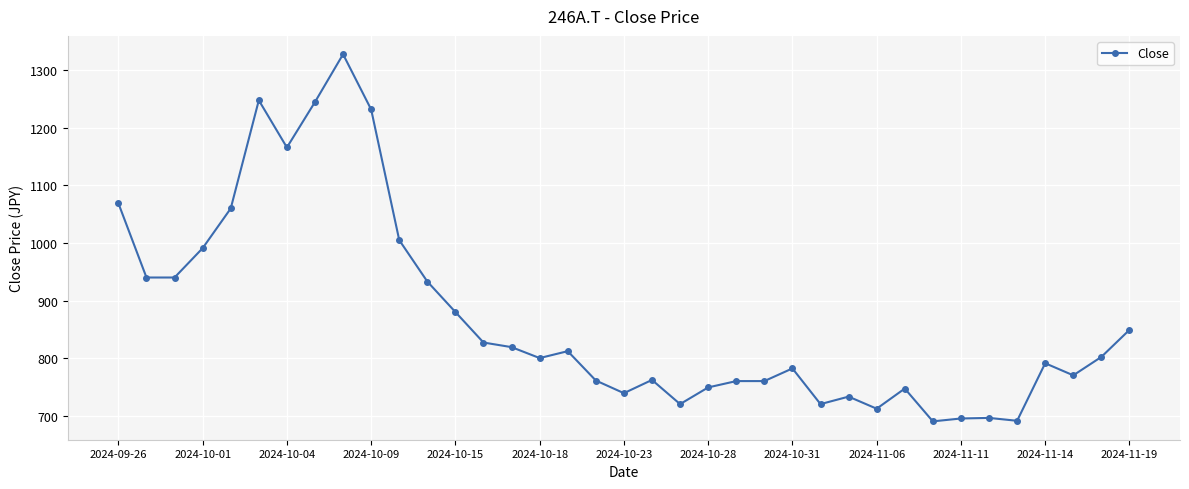

True or false: there are more than 2 points higher than both neighbors.

True